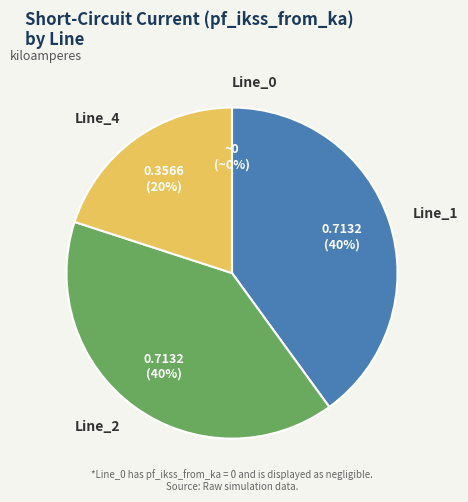

Which category has the biggest portion of the pie?

Line_2